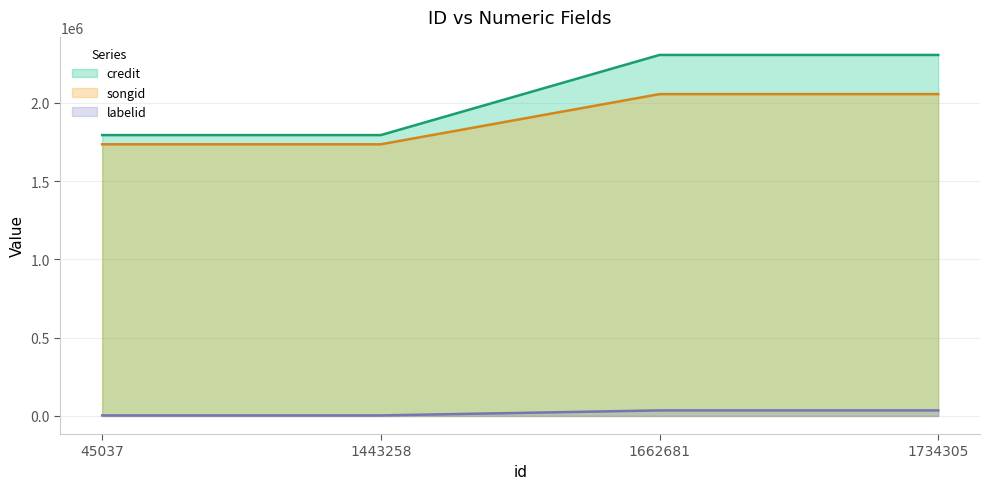

Which series has the widest spread of values?

credit